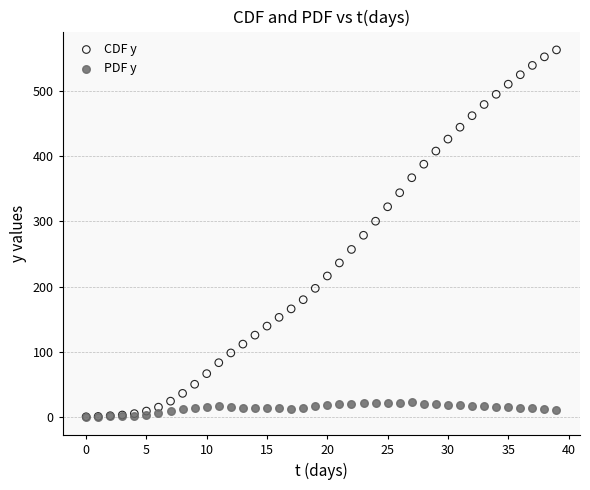

Which series has the widest spread of Y values?

CDF y